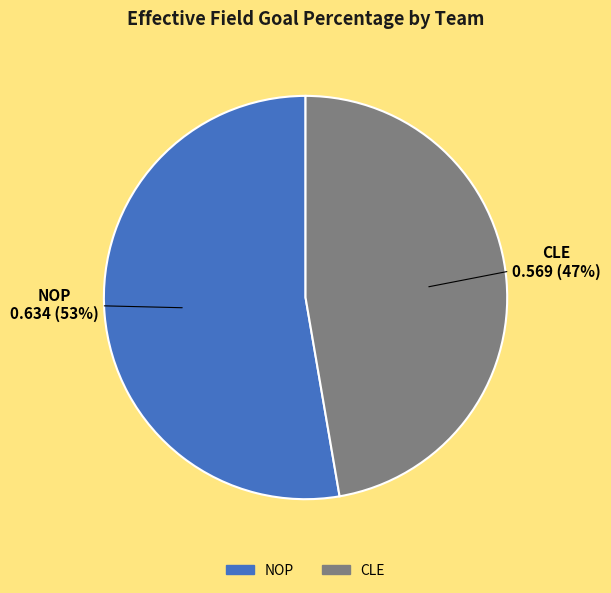

Which slice is the largest?

NOP